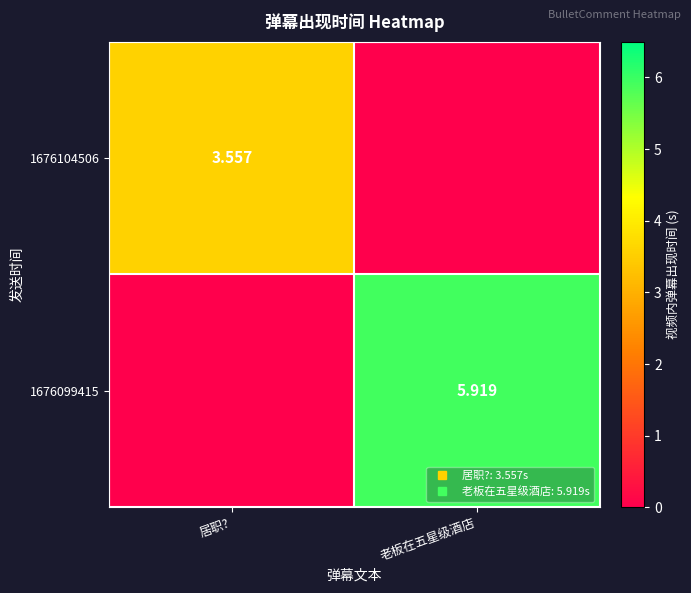

Is it true that 1676104506 equals 3.6 at 居职??

True